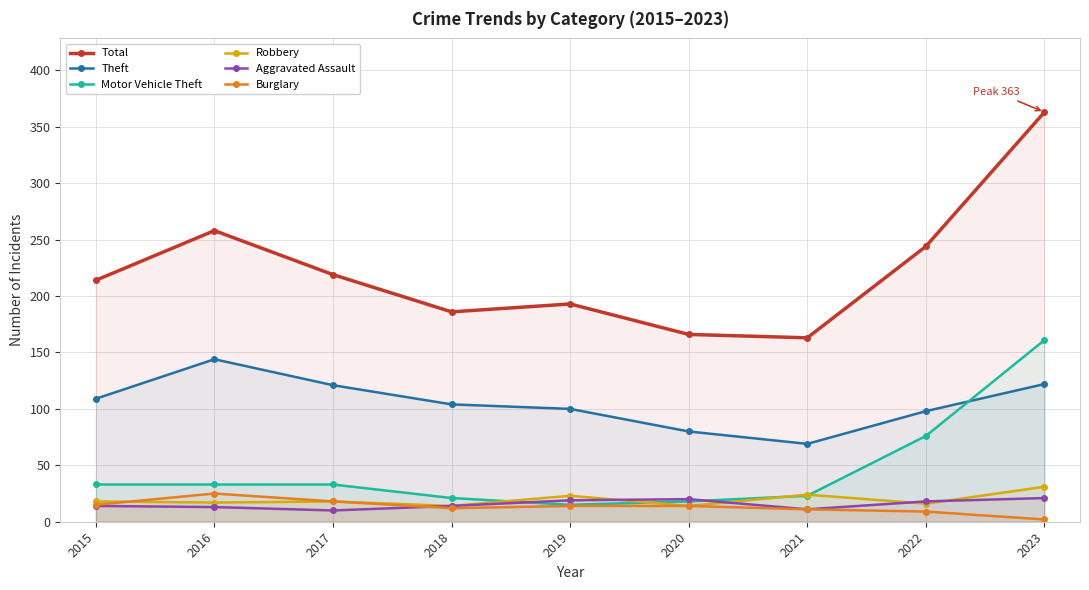

Where is Motor Vehicle Theft nearest to the value 88?

2022